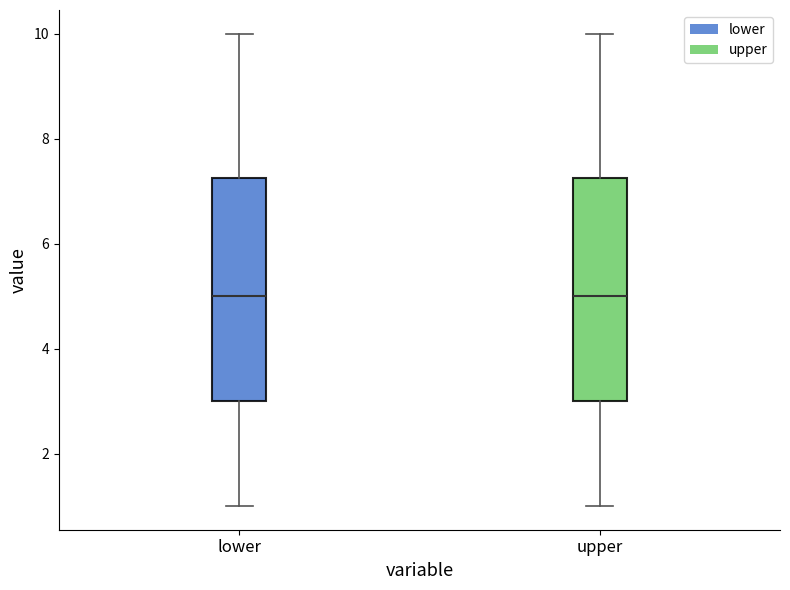

Where does the upper whisker of the box for upper end on the y-axis? The values are not printed on the chart, so give them approximately, as read against the axis.

10.0